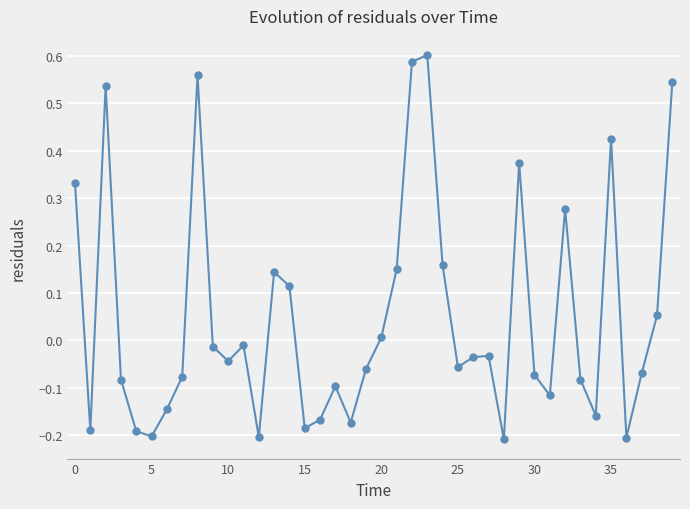

What is the sum of all values?

2.0